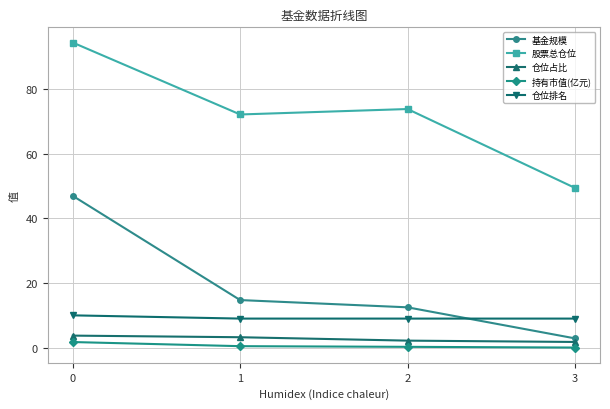

Is it true that 仓位排名 equals 13.4 at 3?

False